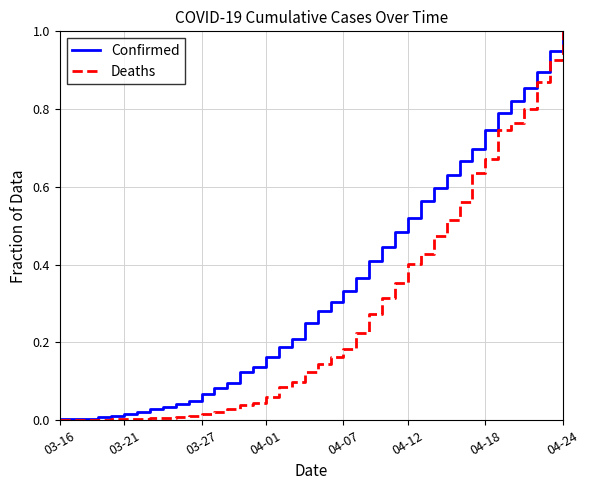

List the series in order of their overall mean, highest first.

Confirmed, Deaths